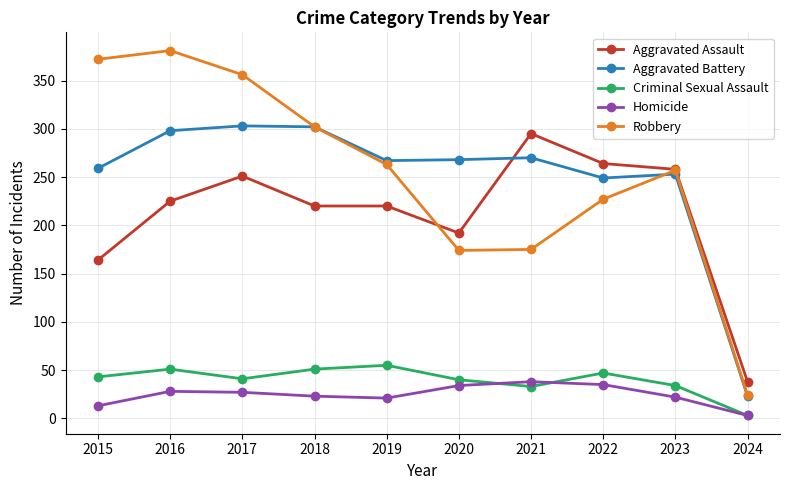

At how many categories does at least one series exceed 313?

3